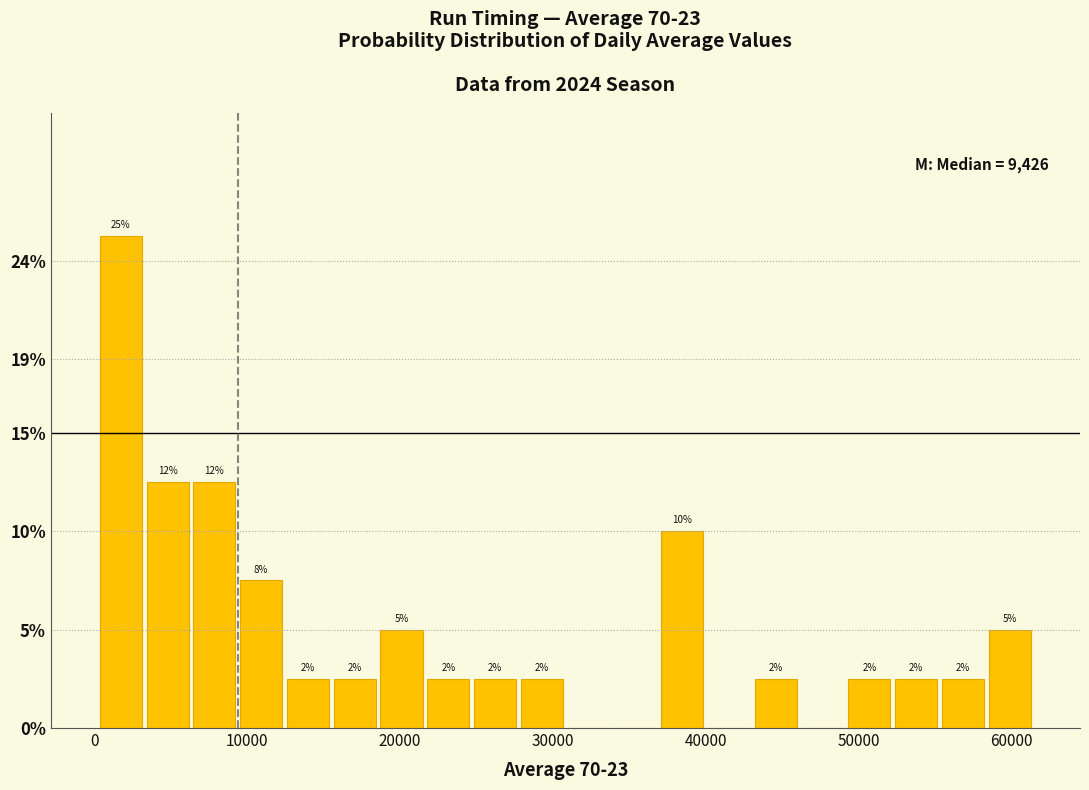

Around what value on the x-axis is the tallest bar? Give the approximate position of its centre, as read against the axis.

2000